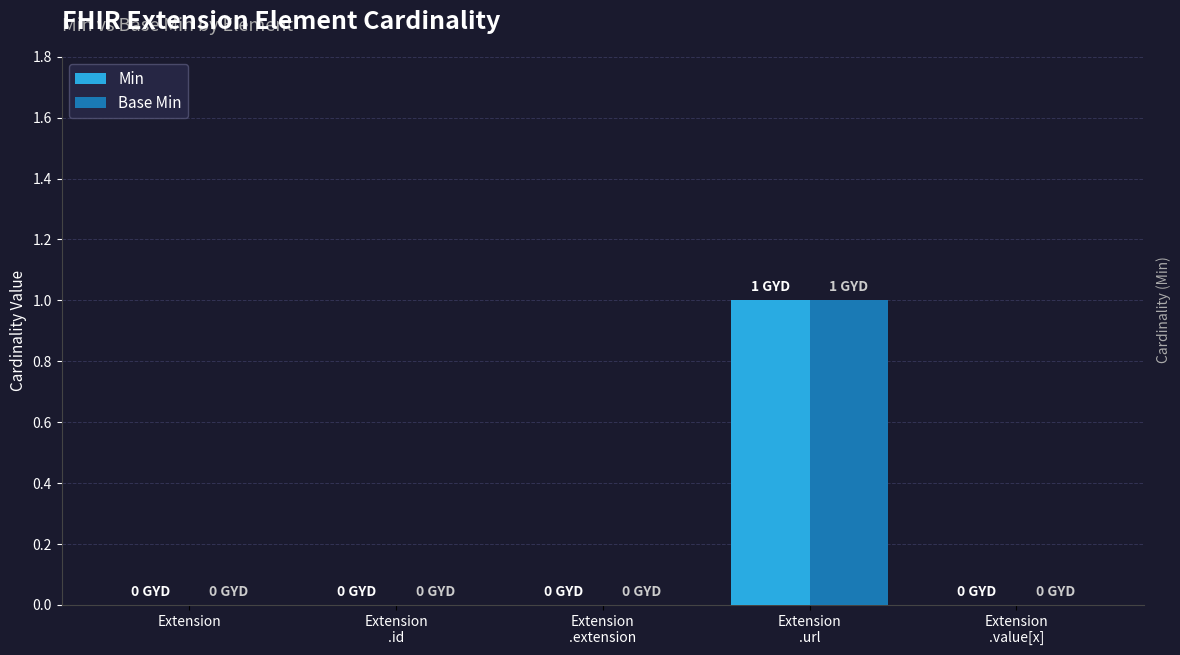

What is the maximum value for Base Min?

1